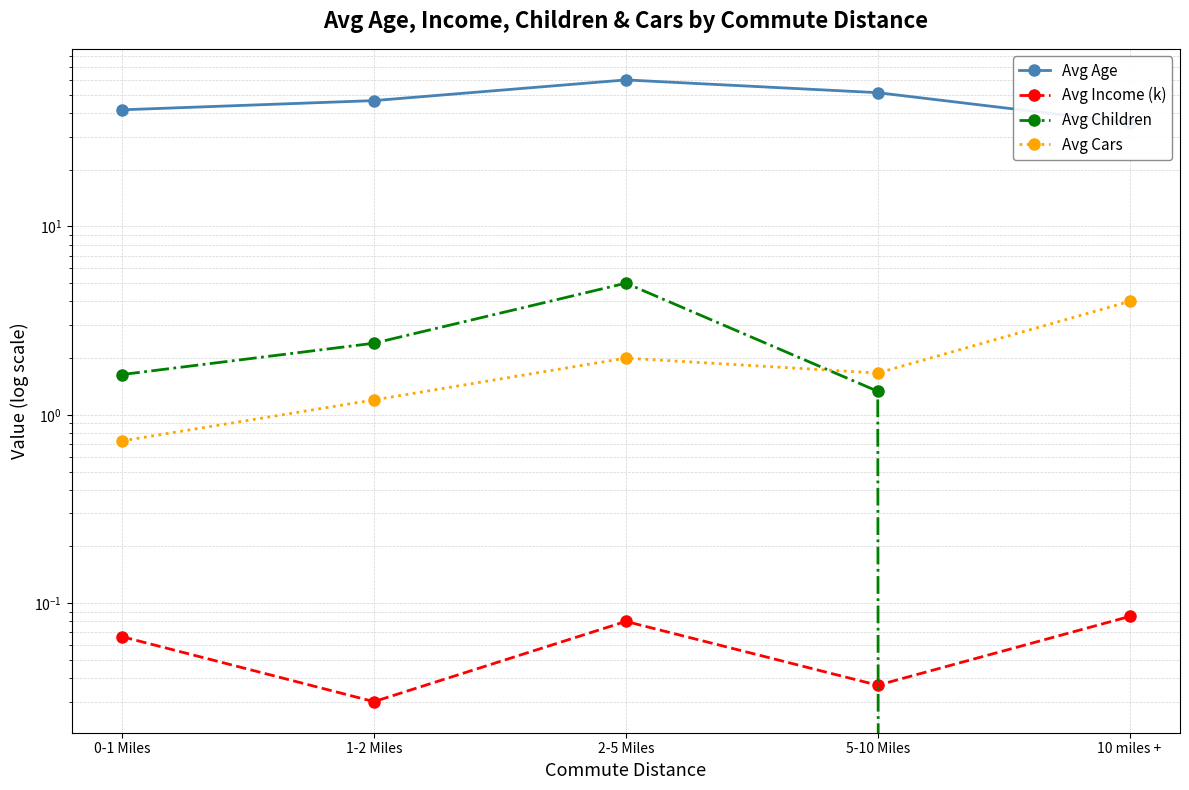

The value of Avg Children at 2-5 Miles is 5.0. True or false?

True